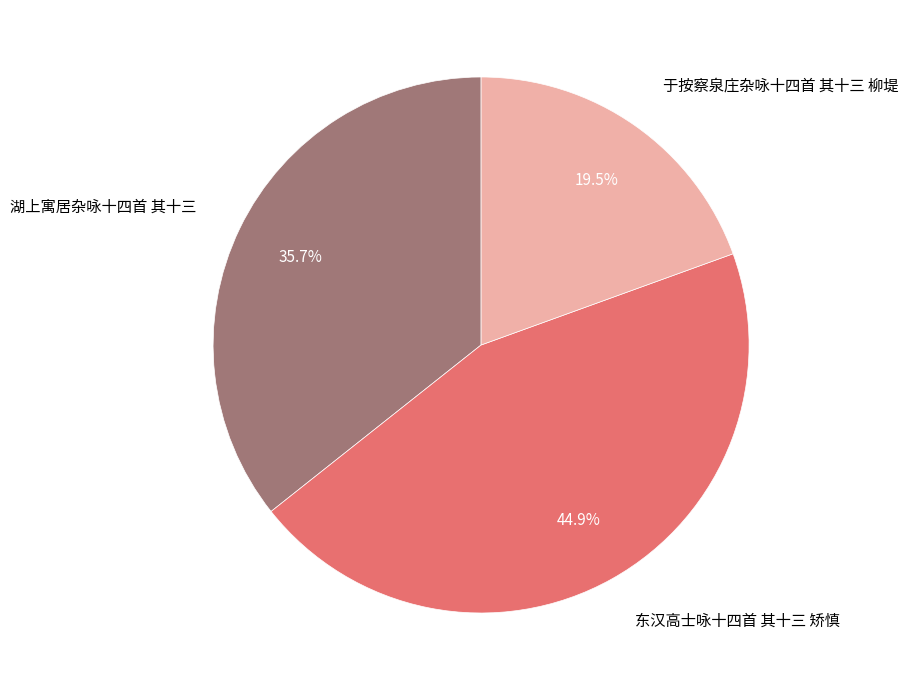

Which slice is the smallest?

于按察泉庄杂咏十四首 其十三 柳堤